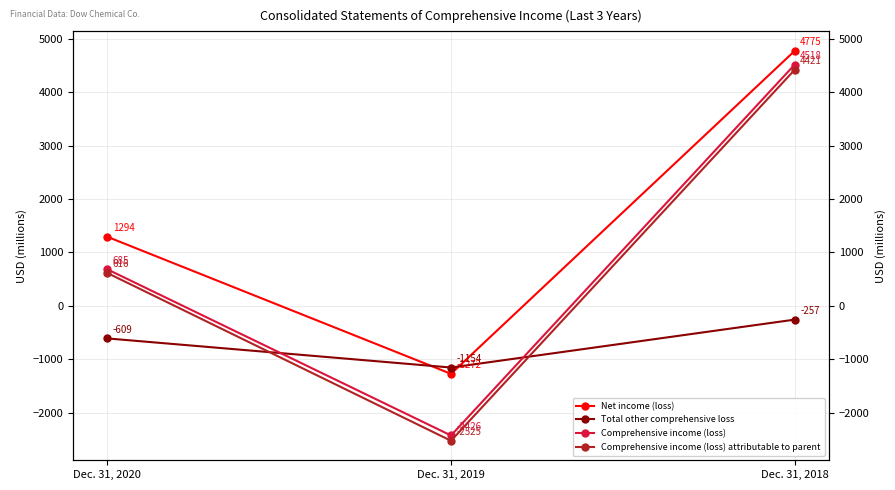

How many values in the Comprehensive income (loss) attributable to parent series are below 616?

1